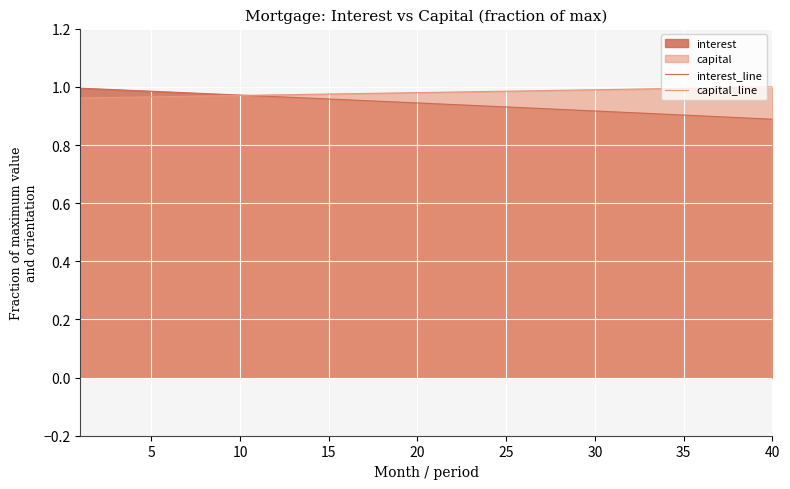

The value of interest_line at 30 is 1.2. True or false?

False